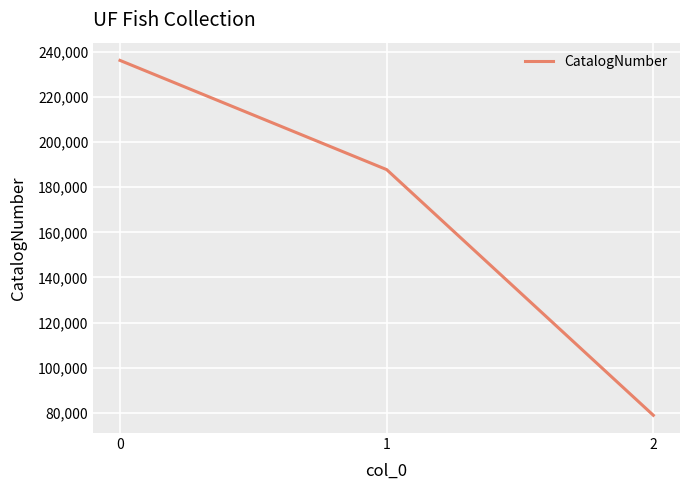

How many series are shown in this chart?

1